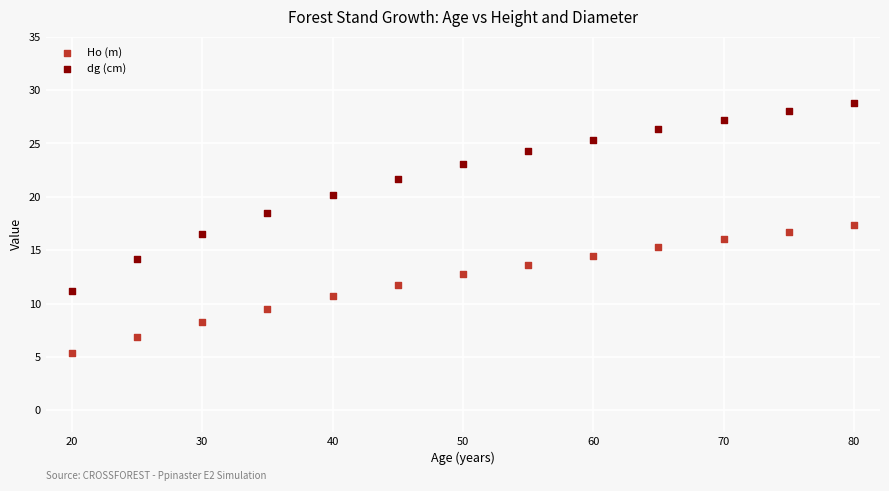

Across all data points, what is the range of Y values (max minus min)?

23.4